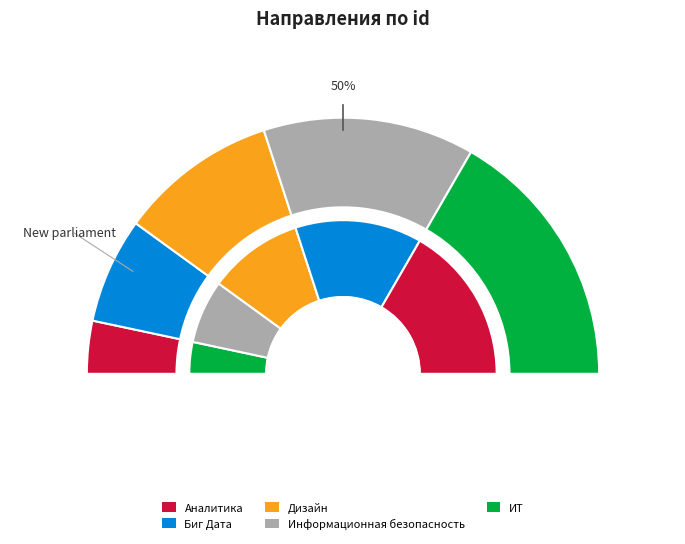

Approximately how many times larger is the value at Дизайн compared to Биг Дата?

1.5